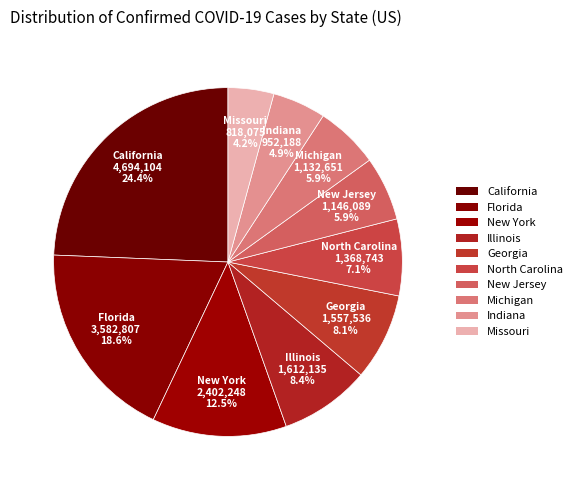

To the nearest percent, what is the average slice percentage?

10%